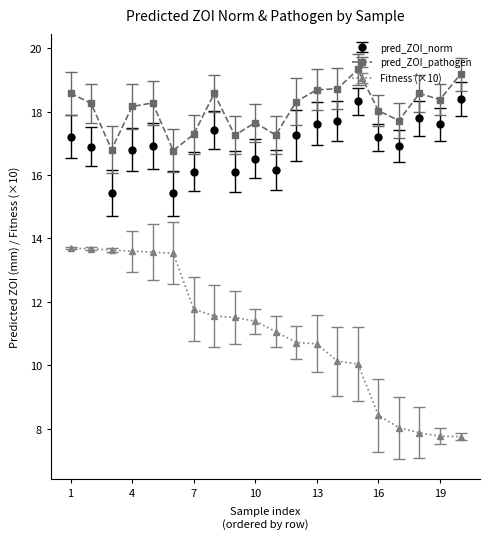

True or false: pred_ZOI_norm has more than 1 interior local peaks.

True